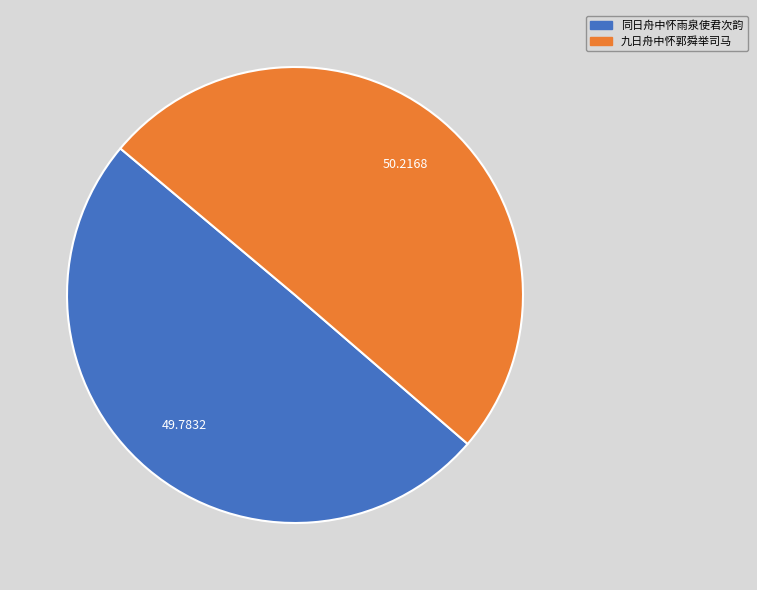

Do 九日舟中怀郭舜举司马 and 同日舟中怀雨泉使君次韵 together represent more than half of the pie?

Yes